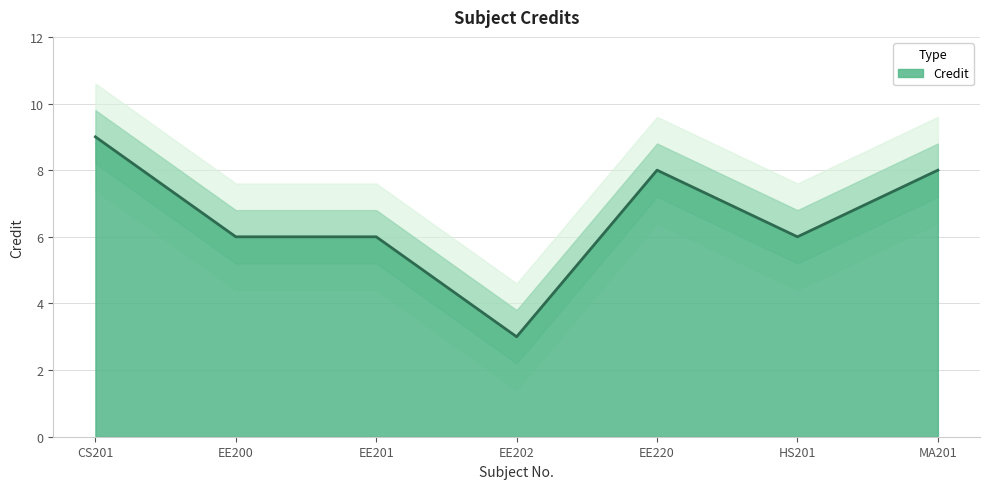

What is the label of the 1st point from the left?

CS201